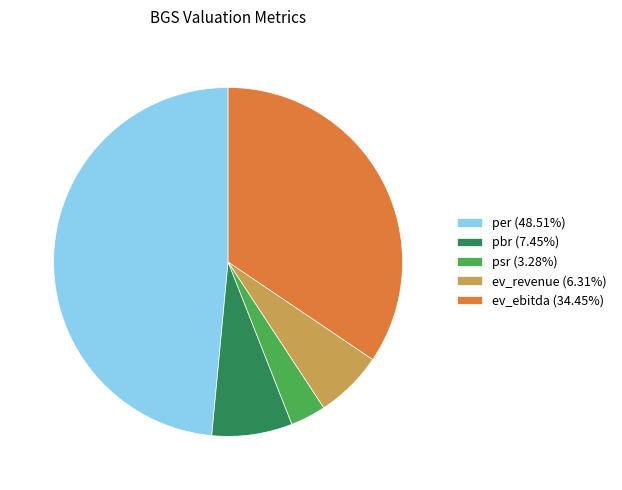

Is there any slice that represents more than half of the pie?

No